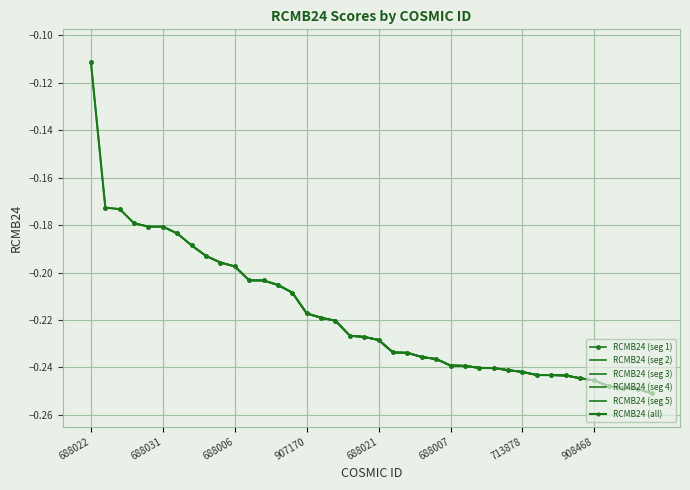

What is the label of the 5th point from the right?

908468